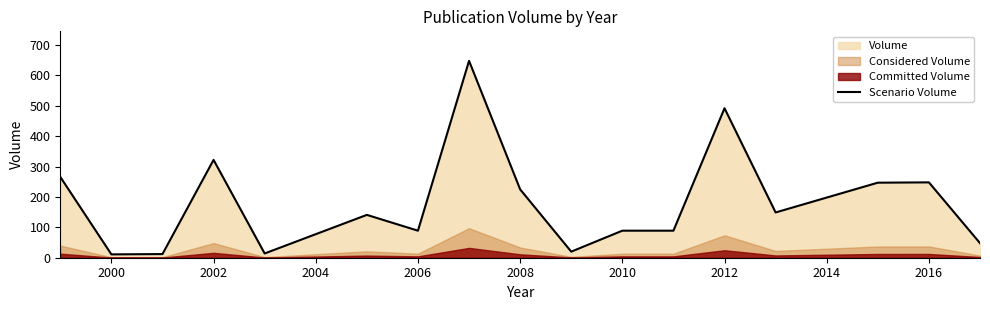

The Scenario Volume series shows 305 at 2008. True or false?

False